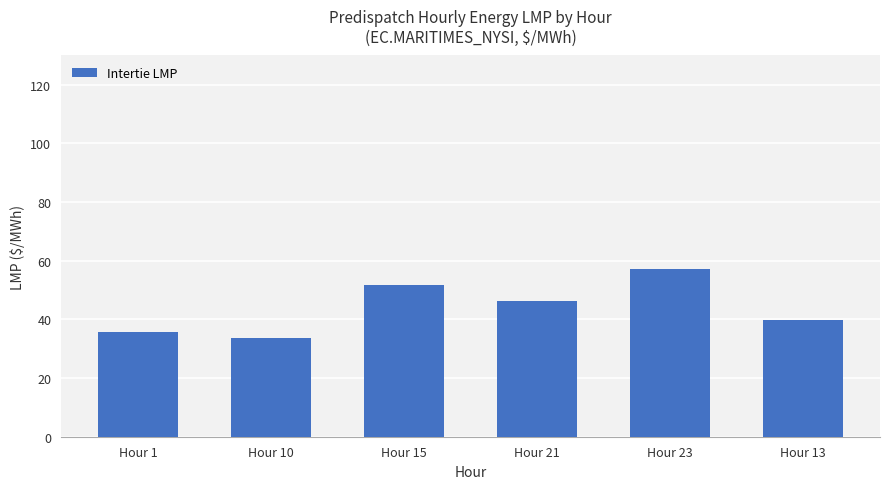

Which category has the lowest value across all series?

Hour 10